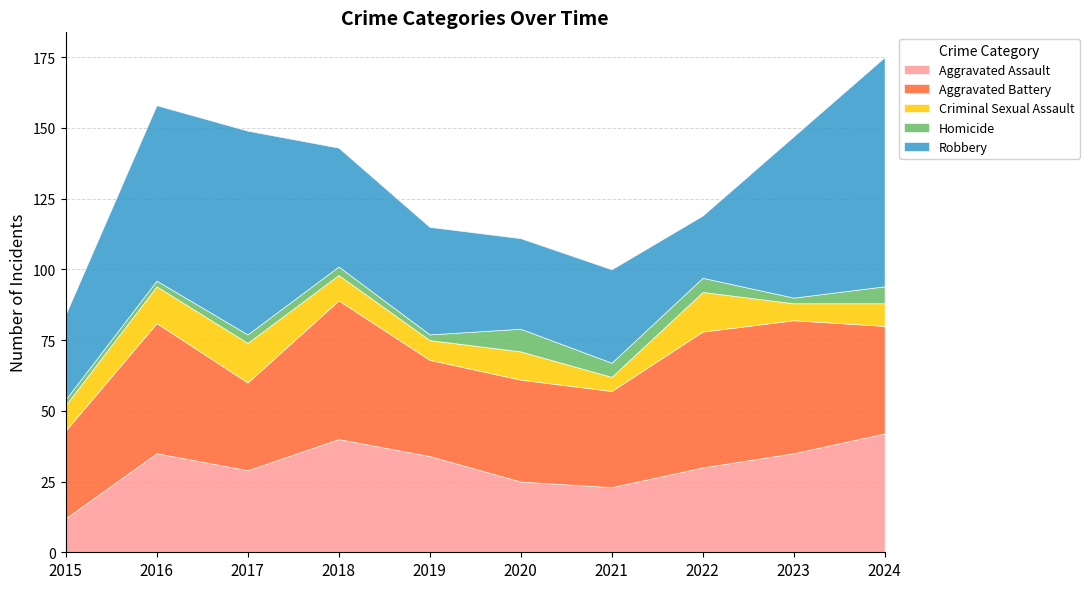

How many lines are shown in the chart?

5